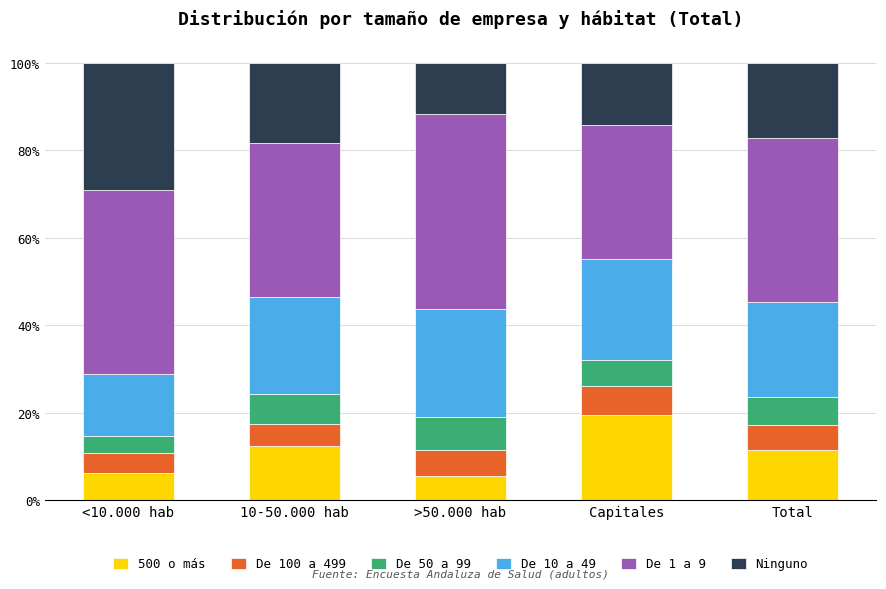

What are all the series names shown in the legend?

500 o más, De 100 a 499, De 50 a 99, De 10 a 49, De 1 a 9, Ninguno